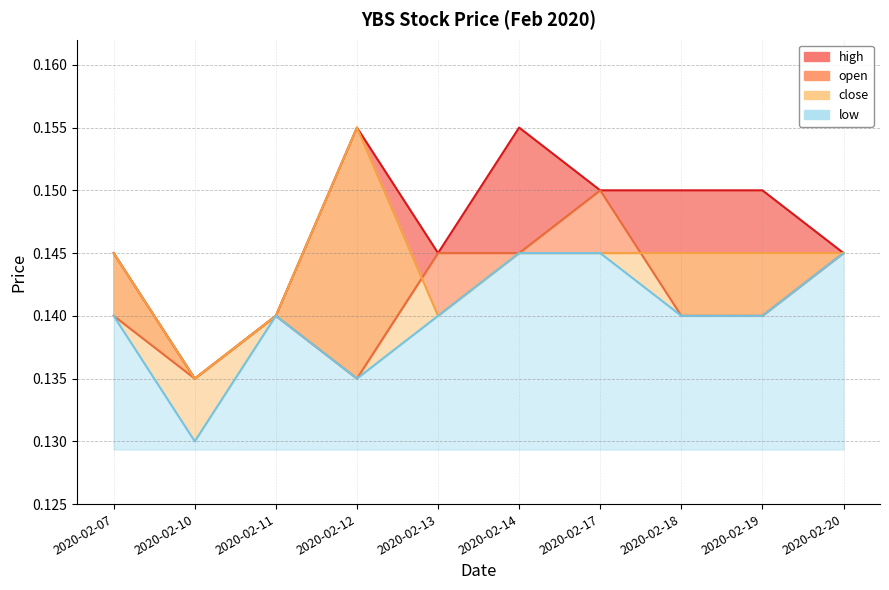

Reading right to left, extract all data points from this chart.

high: 0.1	0.1	0.1	0.1	0.2	0.1	0.2	0.1	0.1	0.1
open: 0.1	0.1	0.1	0.1	0.1	0.1	0.1	0.1	0.1	0.1
close: 0.1	0.1	0.1	0.1	0.1	0.1	0.2	0.1	0.1	0.1
low: 0.1	0.1	0.1	0.1	0.1	0.1	0.1	0.1	0.1	0.1